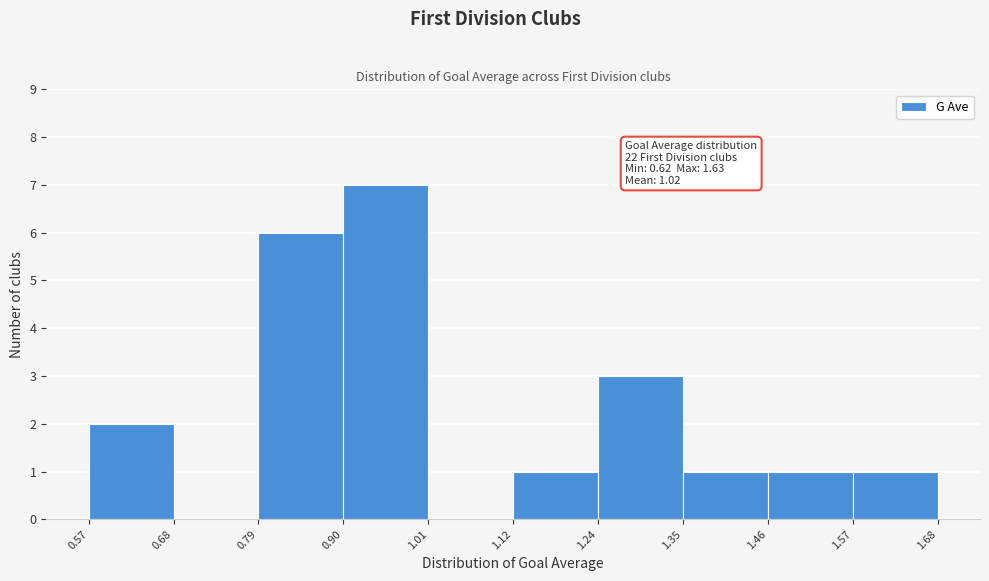

Which range on the x-axis has the tallest bar?

0.90 to 1.01